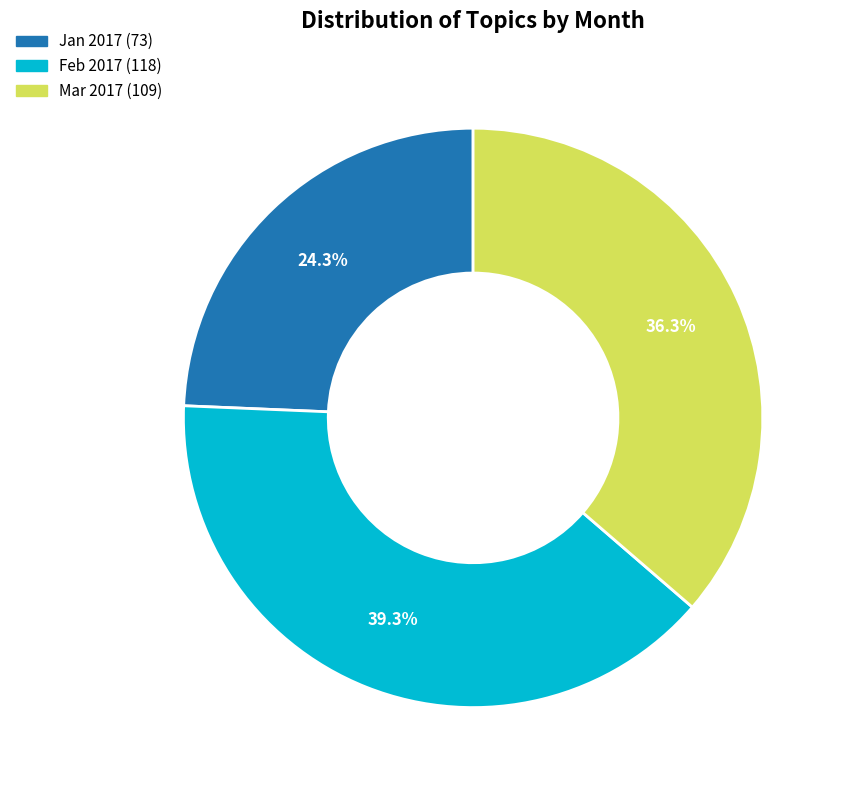

Between Mar 2017 and Feb 2017, which is larger?

Feb 2017